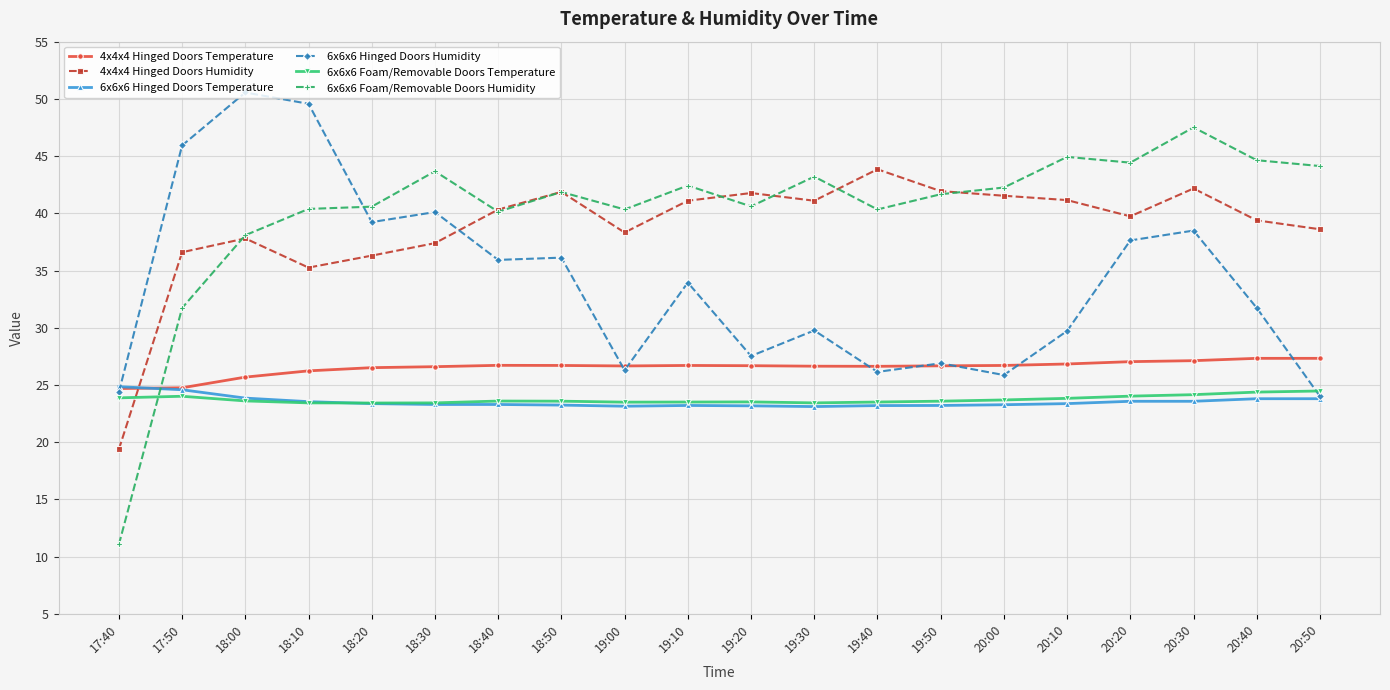

How many data points in 6x6x6 Hinged Doors Humidity are less than 33?

10